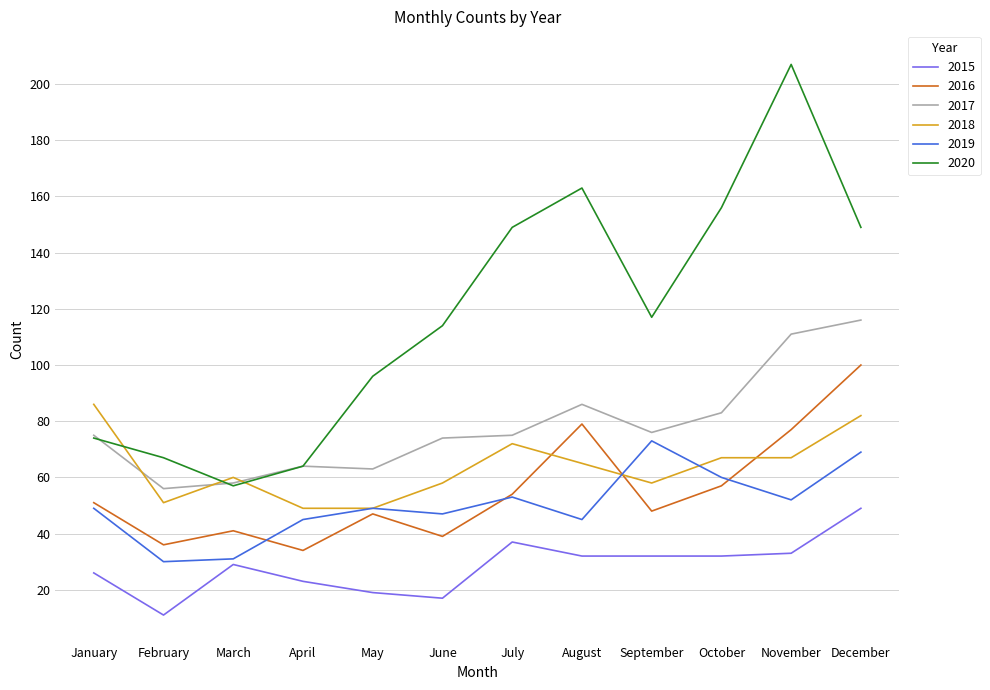

Reading right to left, list all the values displayed in this chart.

2015: December=49	November=33	October=32	September=32	August=32	July=37	June=17	May=19	April=23	March=29	February=11	January=26
2016: December=100	November=77	October=57	September=48	August=79	July=54	June=39	May=47	April=34	March=41	February=36	January=51
2017: December=116	November=111	October=83	September=76	August=86	July=75	June=74	May=63	April=64	March=58	February=56	January=75
2018: December=82	November=67	October=67	September=58	August=65	July=72	June=58	May=49	April=49	March=60	February=51	January=86
2019: December=69	November=52	October=60	September=73	August=45	July=53	June=47	May=49	April=45	March=31	February=30	January=49
2020: December=149	November=207	October=156	September=117	August=163	July=149	June=114	May=96	April=64	March=57	February=67	January=74